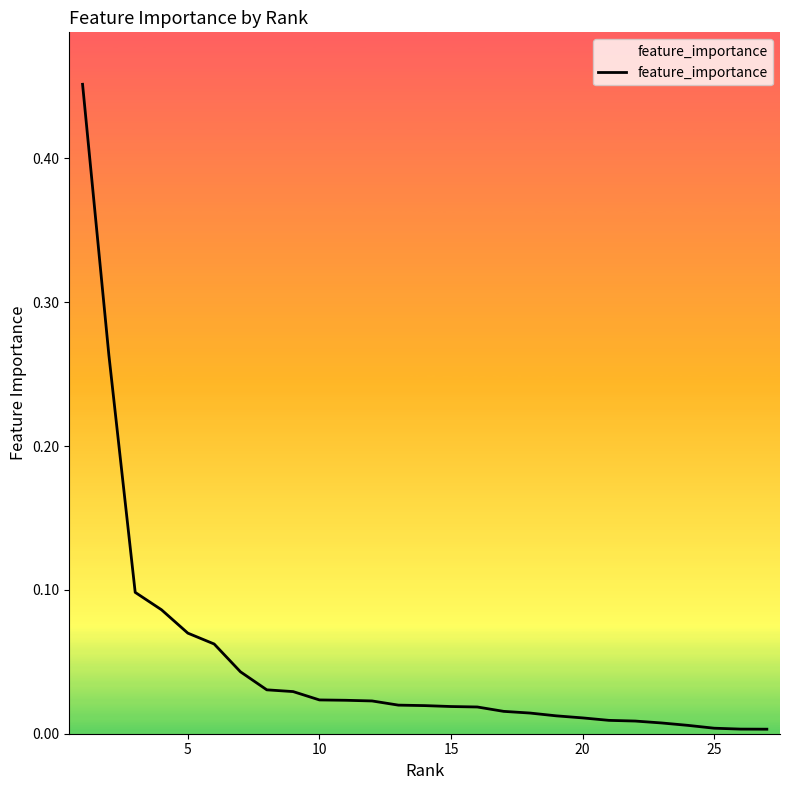

What is the difference between the maximum and minimum values?

0.4